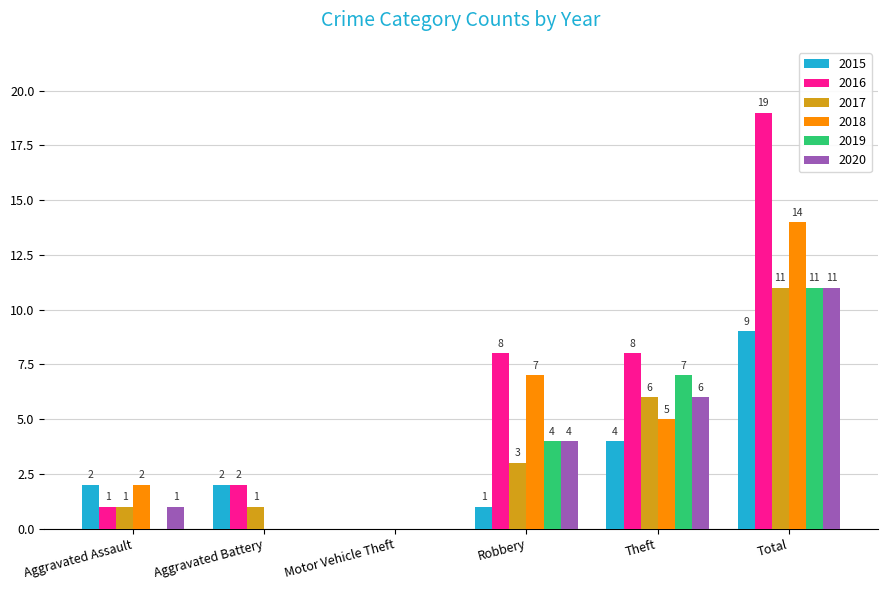

How many groups of bars are there?

6